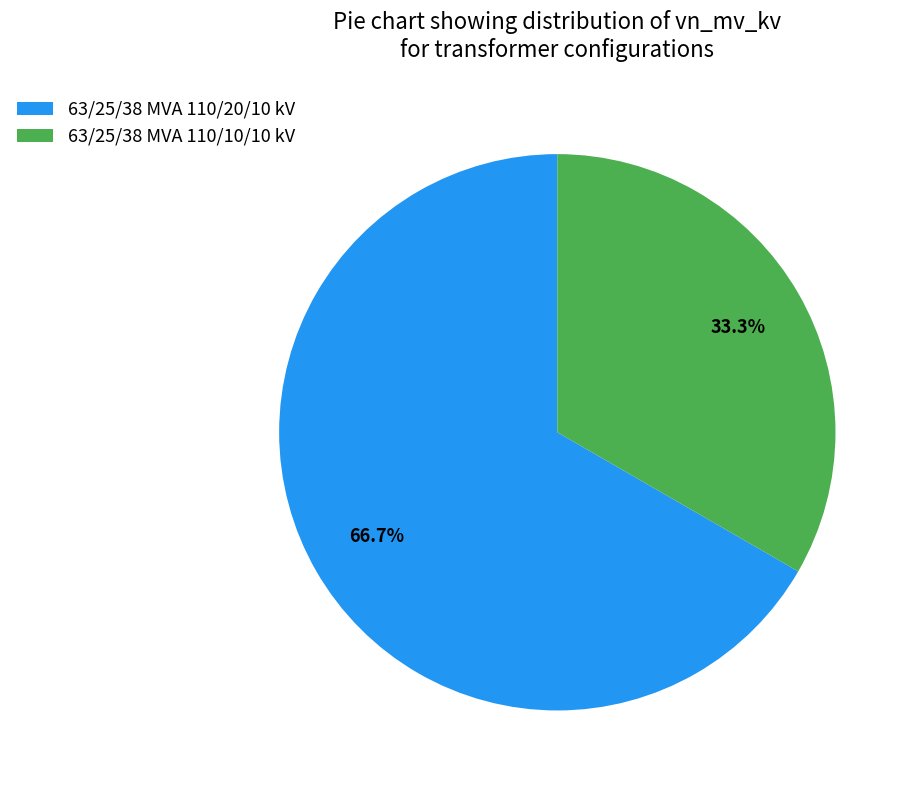

What is the largest slice in the pie chart?

63/25/38 MVA 110/20/10 kV